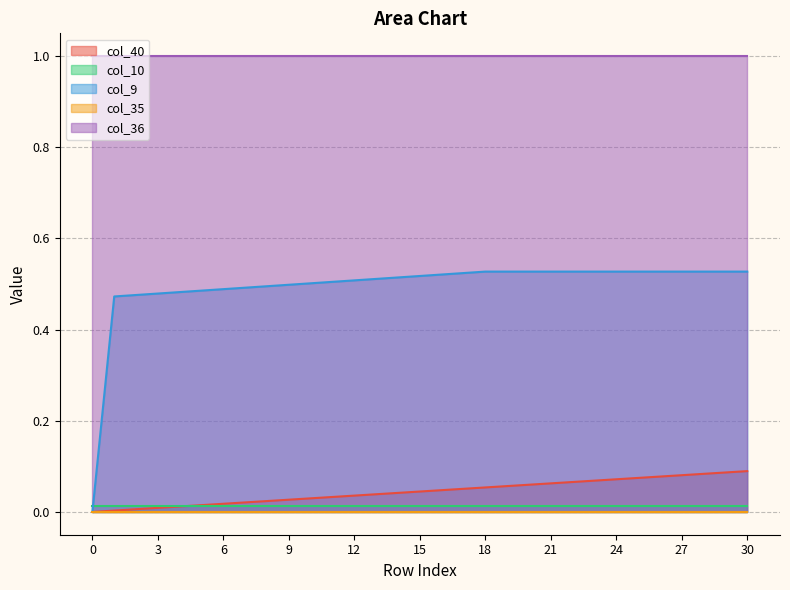

List the series in order of their peak value, lowest first.

col_35, col_10, col_40, col_9, col_36